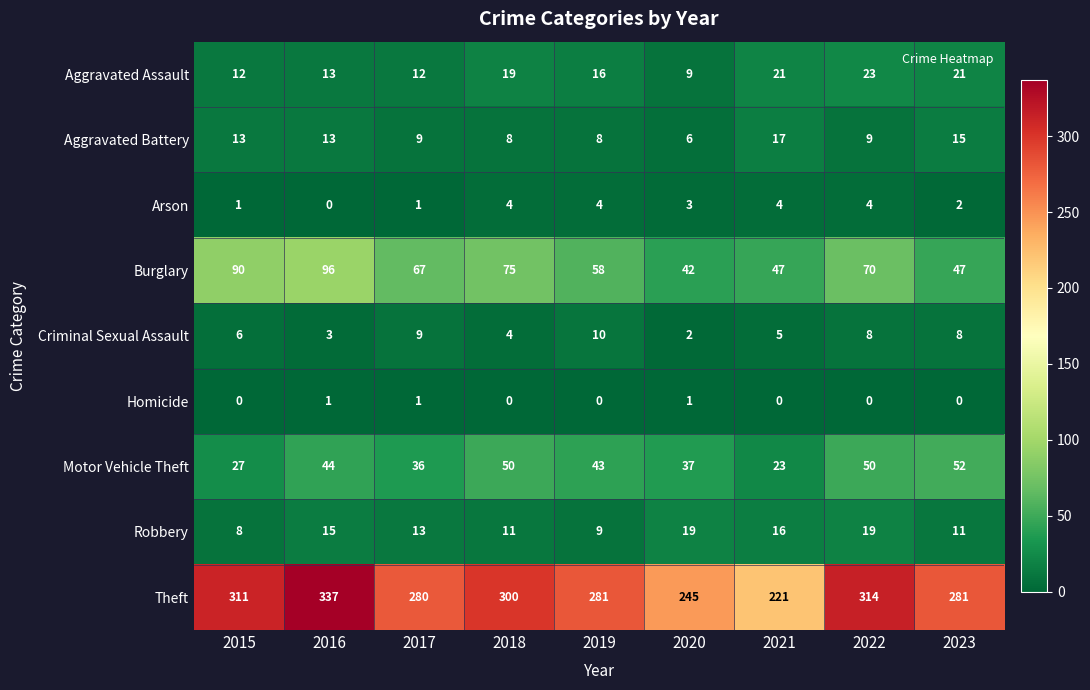

List the series in order of their peak value, lowest first.

Homicide, Arson, Criminal Sexual Assault, Aggravated Battery, Robbery, Aggravated Assault, Motor Vehicle Theft, Burglary, Theft